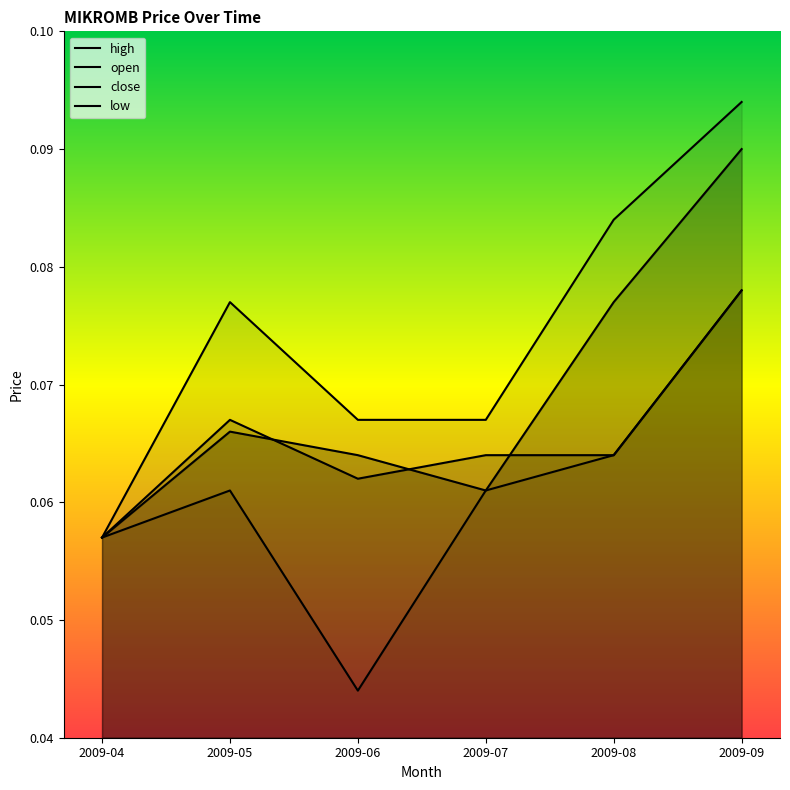

What is the average value of the close series?

0.1